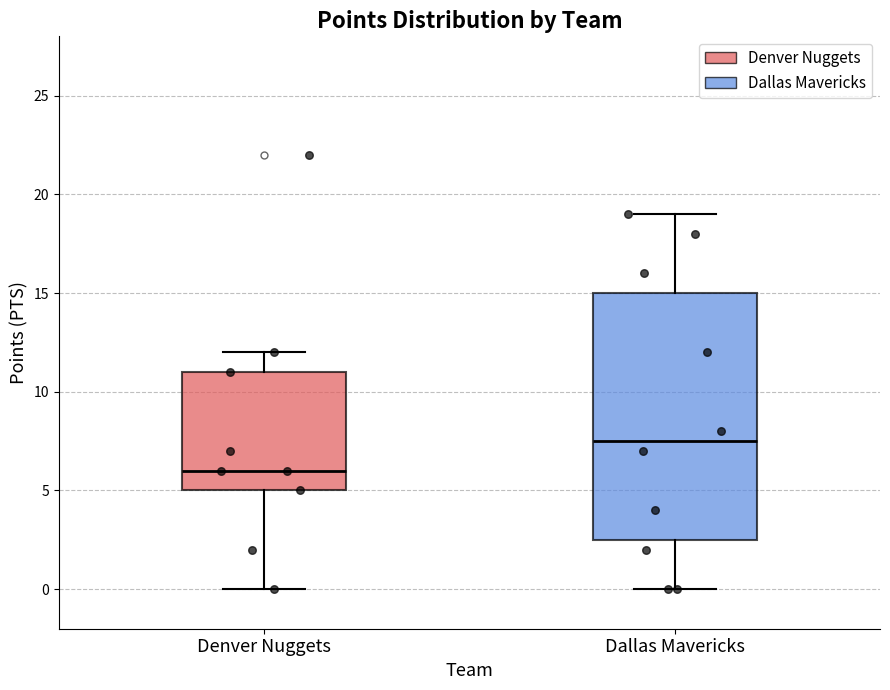

Reading left to right, read every box against the y-axis: the position of its median line, the range the box covers, and the ends of its whiskers. The values are not printed on the chart, so give them approximately, as read against the axis.

Denver Nuggets: median 6.0, box 5.0 to 11.0, whiskers 0.0 to 12.0
Dallas Mavericks: median 7.5, box 2.5 to 15.0, whiskers 0.0 to 19.0